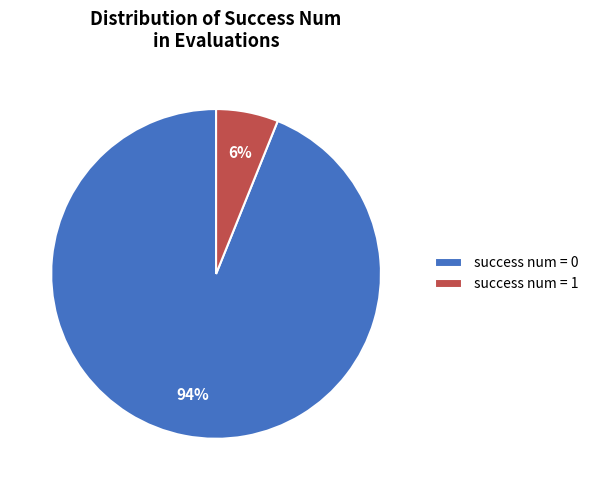

To the nearest percent, what is the difference between the largest and smallest slice percentages?

88%